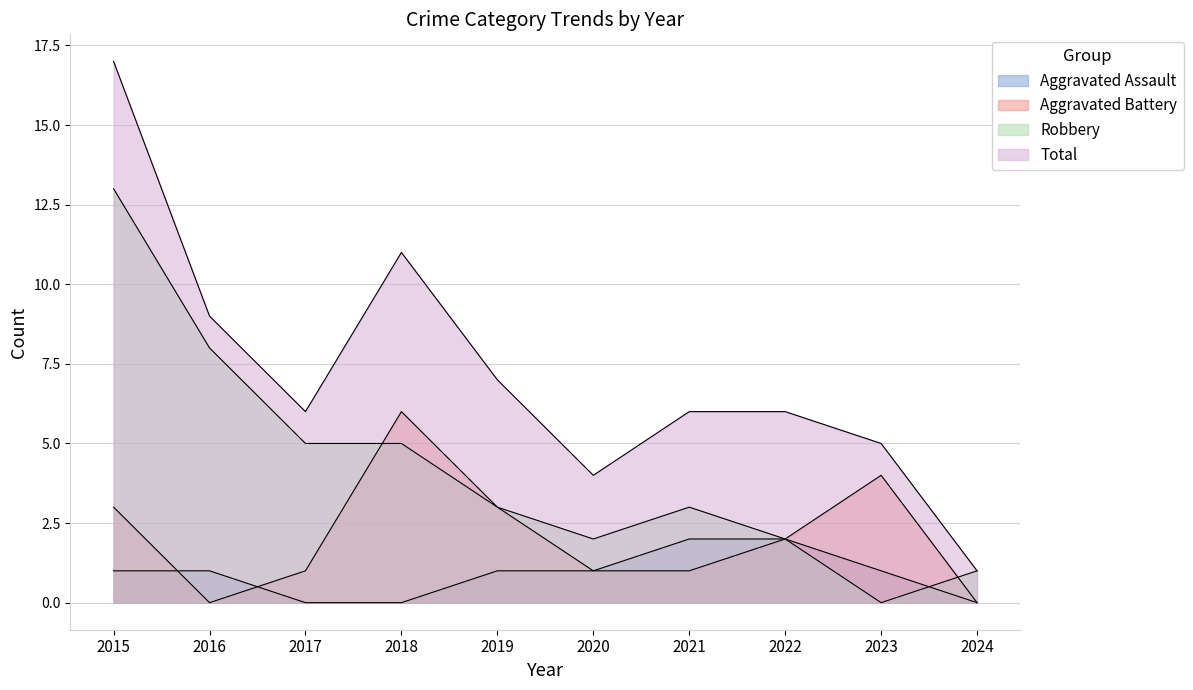

Which series has the largest total across all categories?

Total